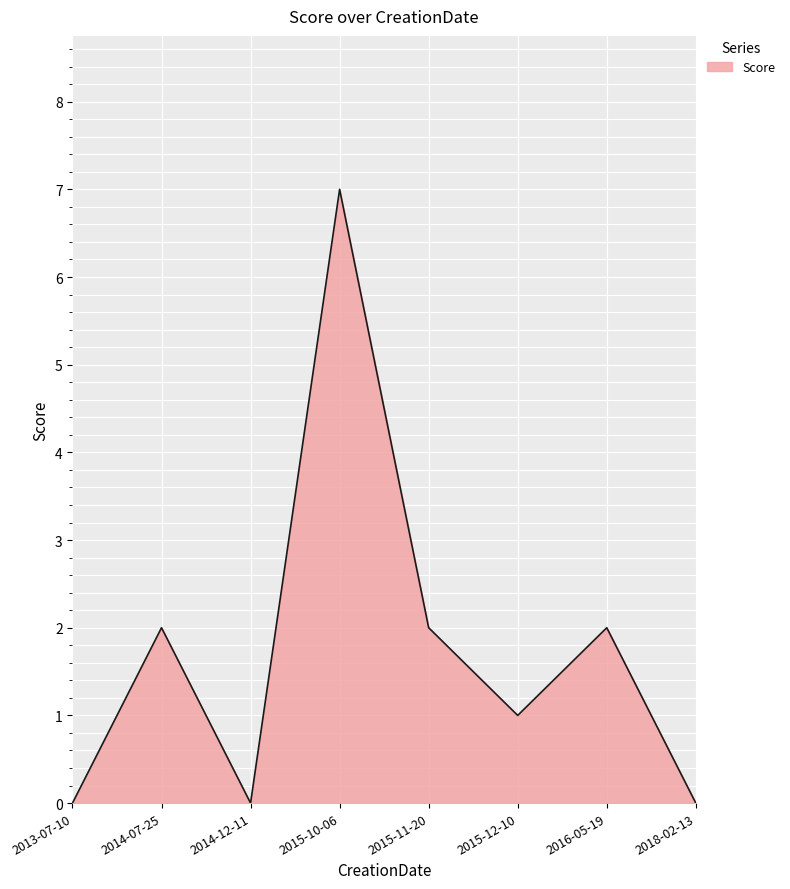

Read the value at 2014-07-25.

2